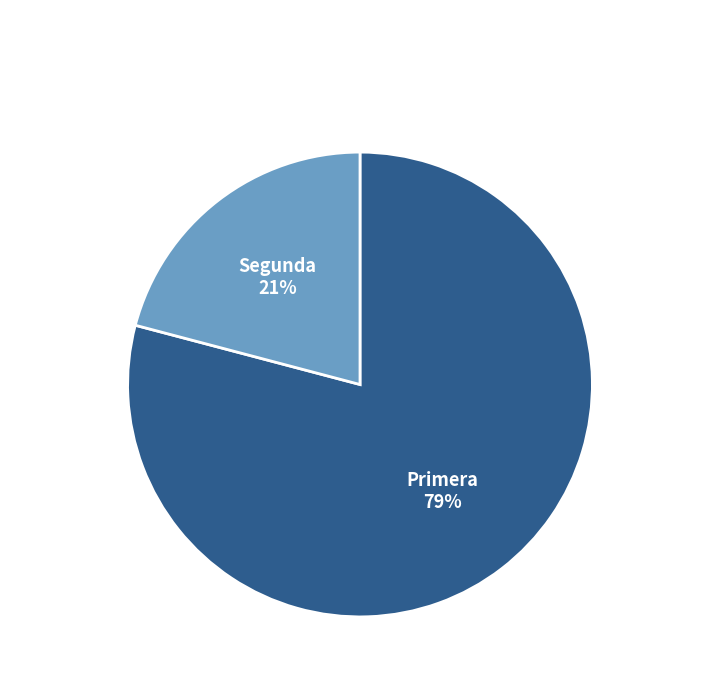

Which slice is the smallest?

Segunda